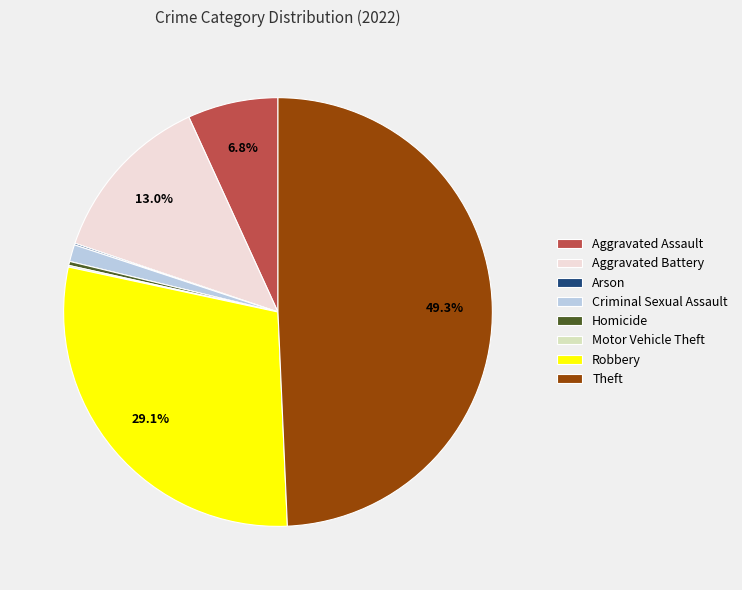

Which category has the biggest portion of the pie?

Theft